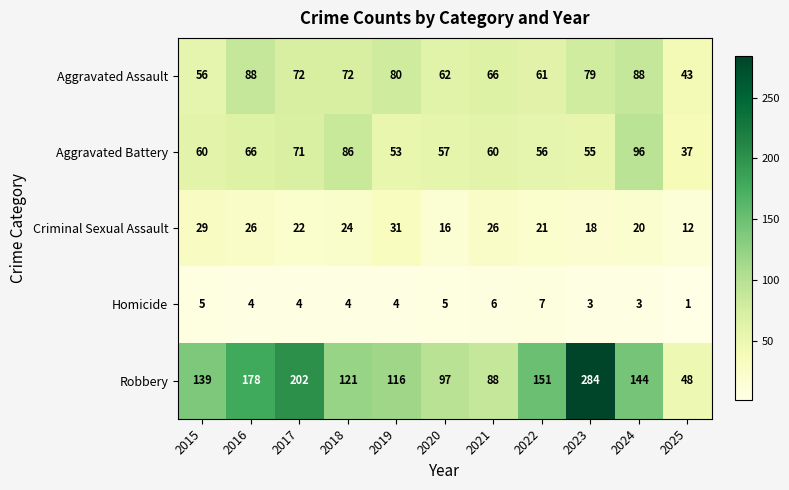

True or false: Aggravated Assault has a value of 88 at 2024.

True